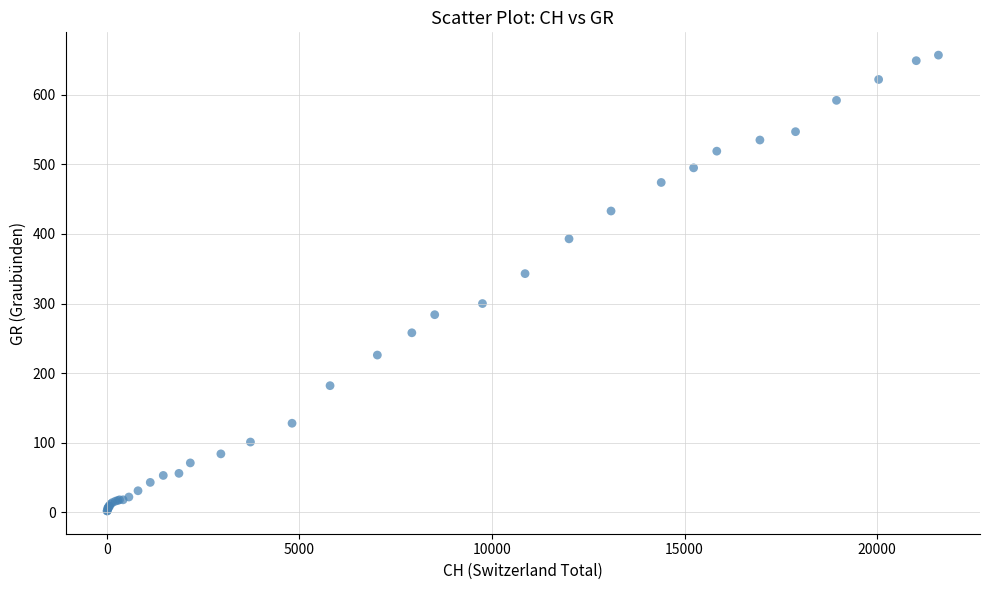

What Y value in the scatter plot is closest to 329?

343